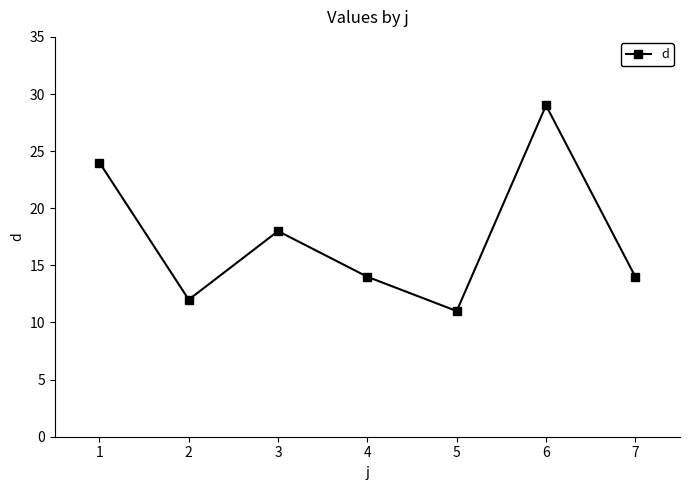

Reading right to left, transcribe all the data shown in this chart.

7=14	6=29	5=11	4=14	3=18	2=12	1=24